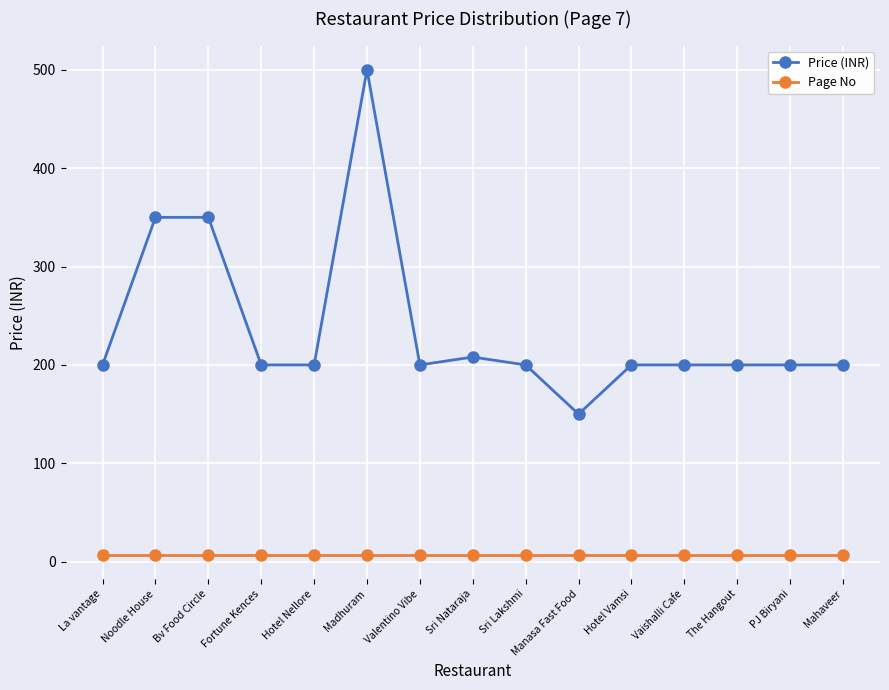

What are all the series names shown in the legend?

Price (INR), Page No